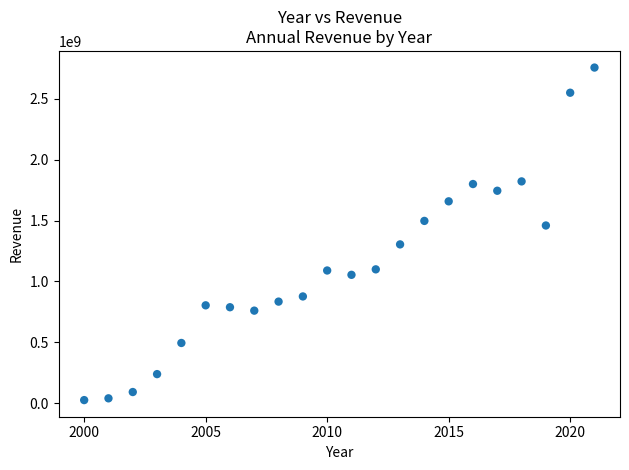

What is the range of X values (max minus min)?

21